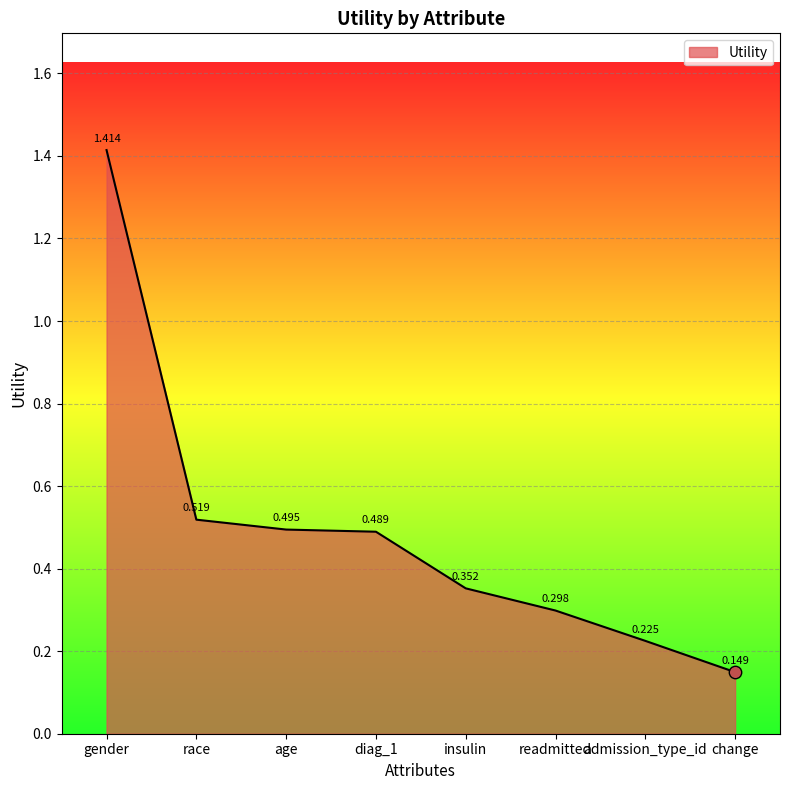

What is the change in value from diag_1 to insulin?

-0.1